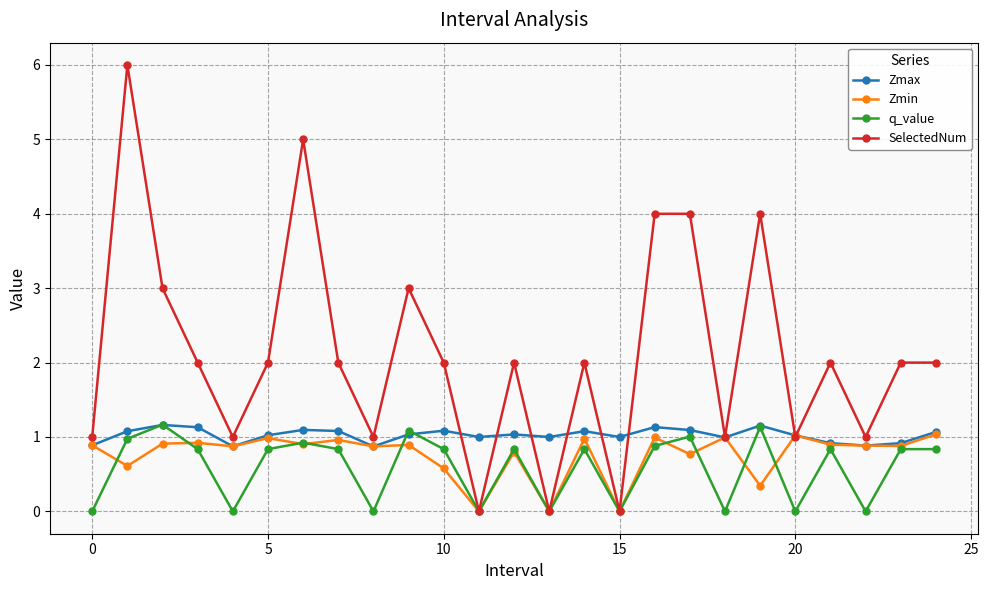

How many lines are shown in the chart?

4